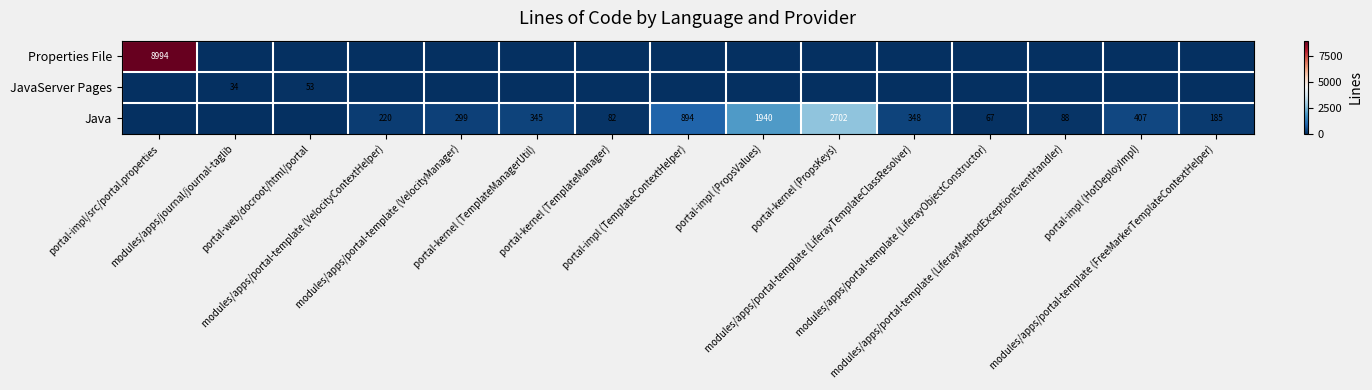

Which label corresponds to the smallest value in the chart?

modules/apps/journal/journal-taglib